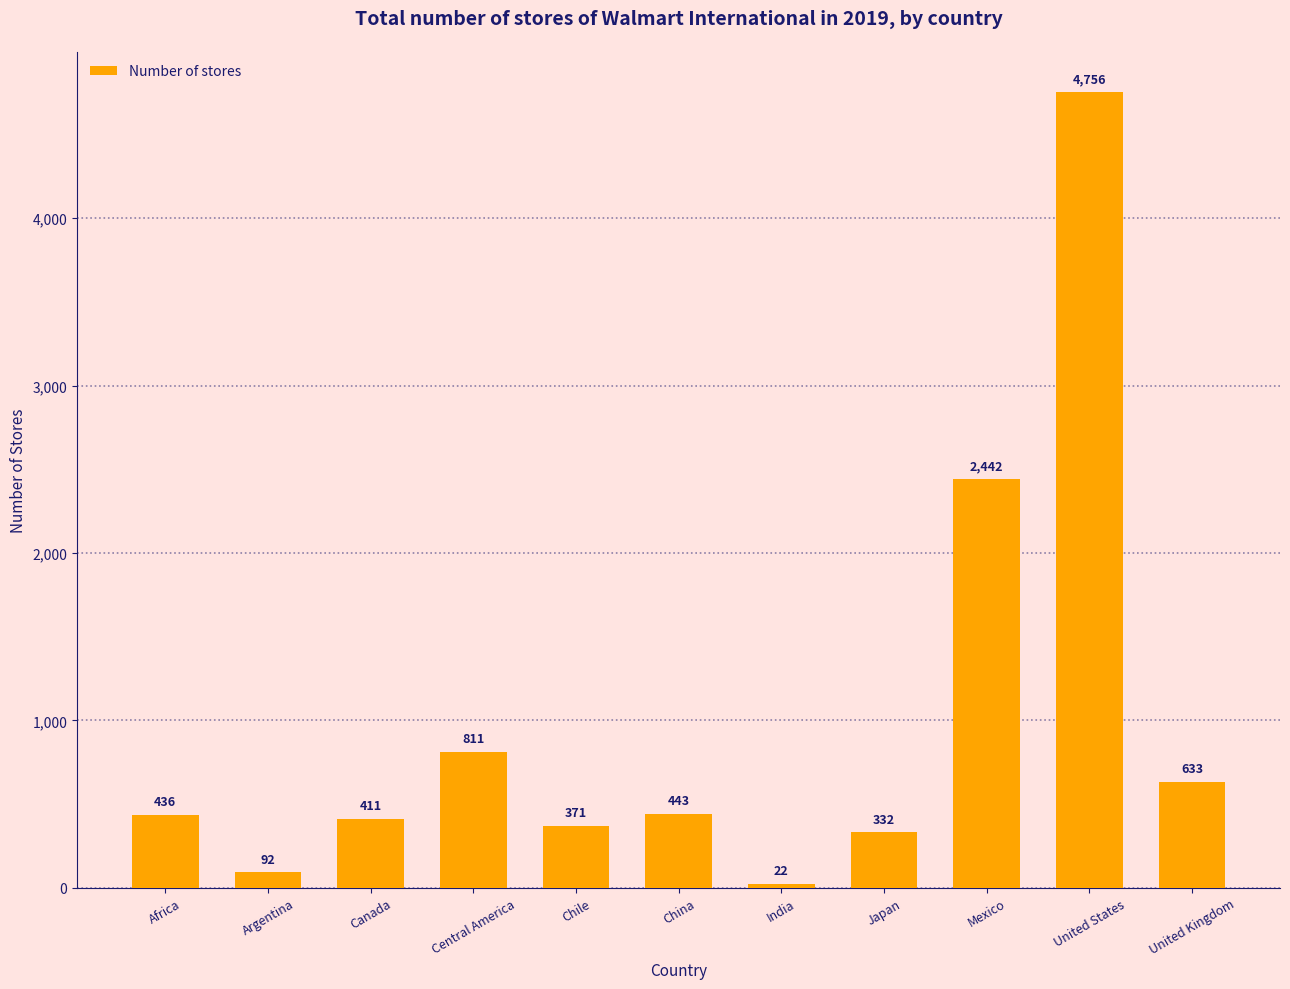

What is the difference between the second highest and minimum values?

2420